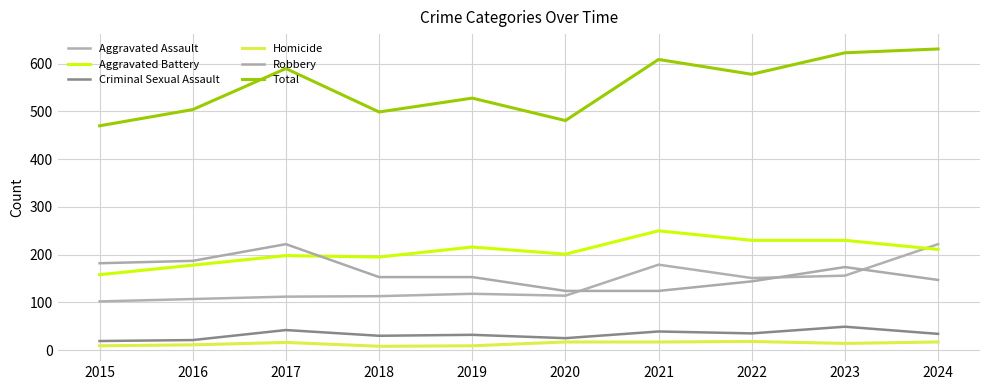

What is the maximum value for Total?

631